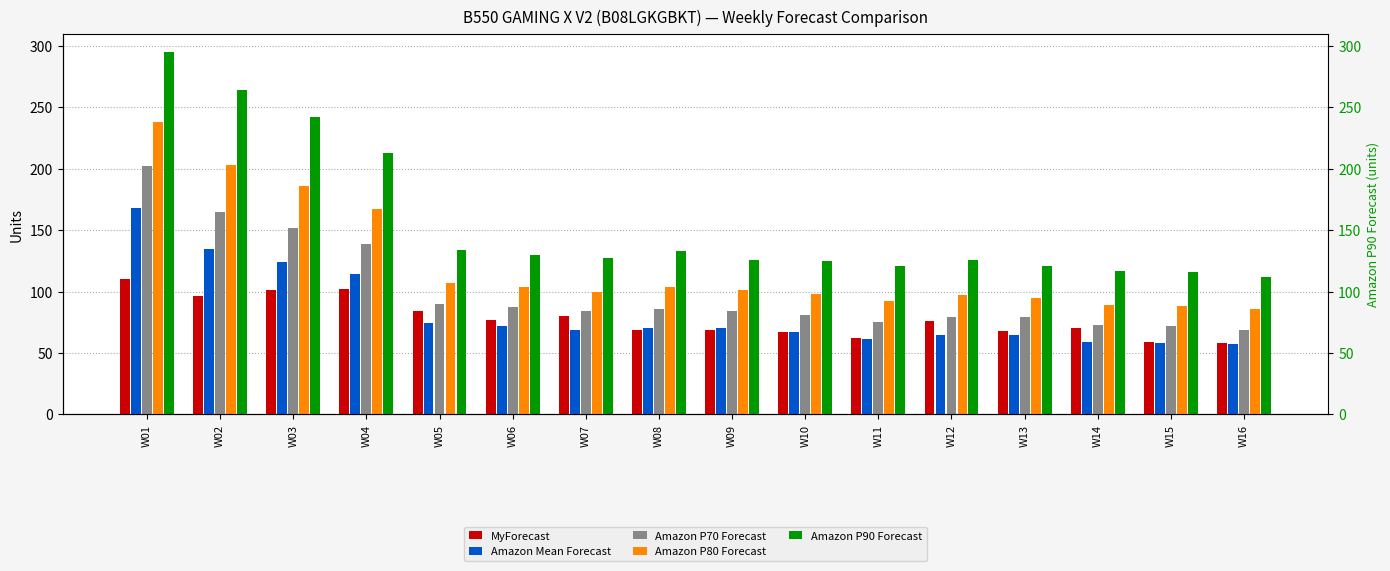

What is the sum of all Amazon P80 Forecast values?

1955